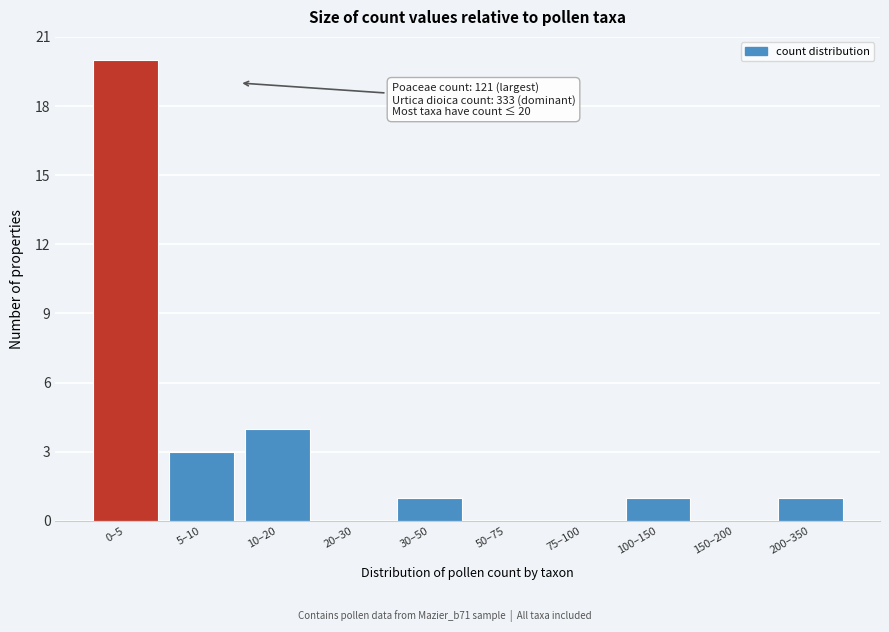

Reading right to left, transcribe all the data shown in this chart.

200–350=1	150–200=0	100–150=1	75–100=0	50–75=0	30–50=1	20–30=0	10–20=4	5–10=3	0–5=20